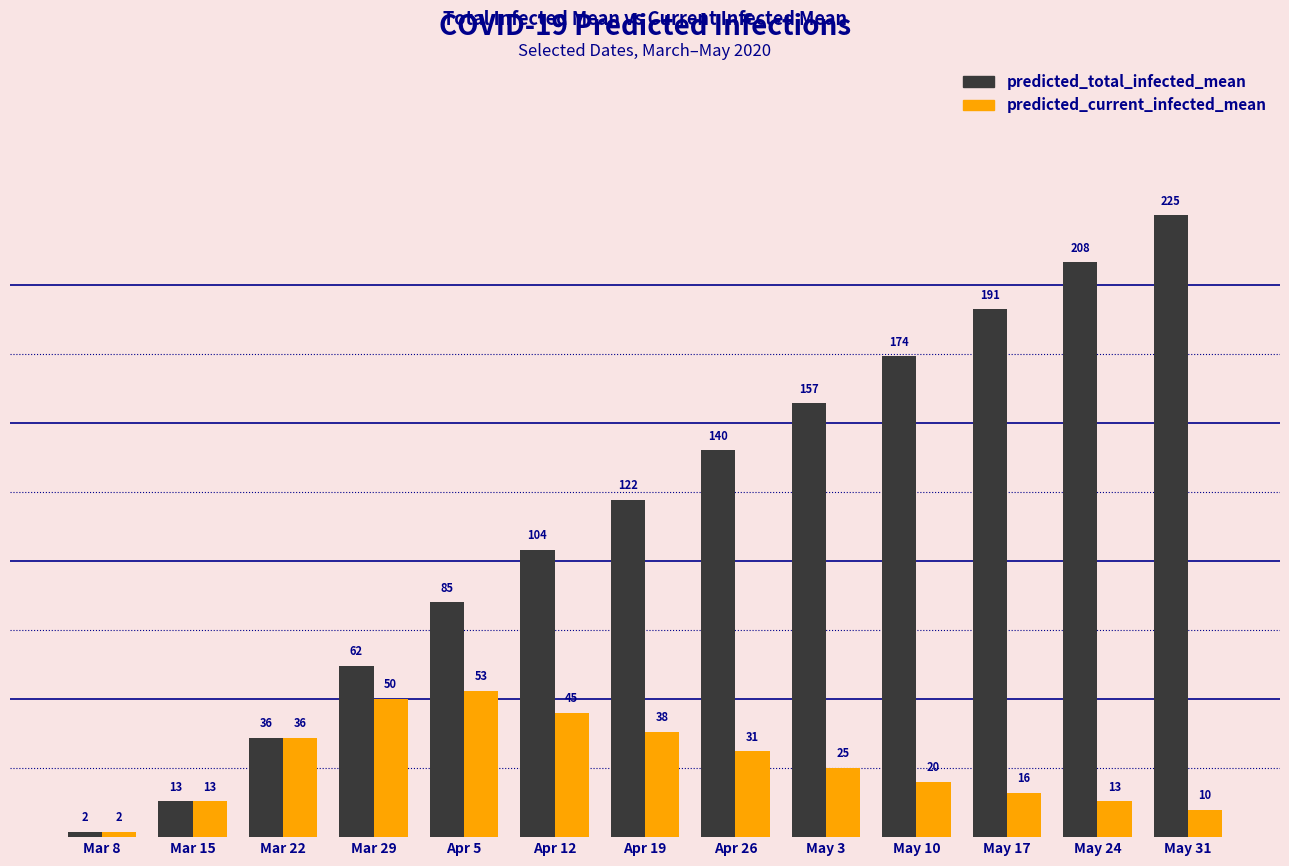

Where is predicted_total_infected_mean nearest to the value 113?

Apr 12